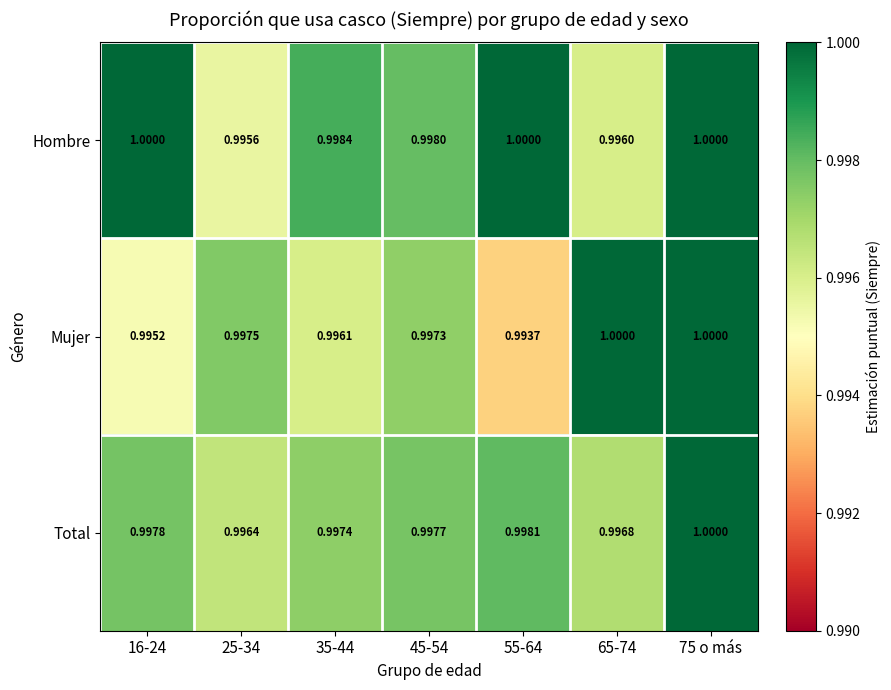

Rank the series by their average value, from lowest to highest.

Mujer, Total, Hombre